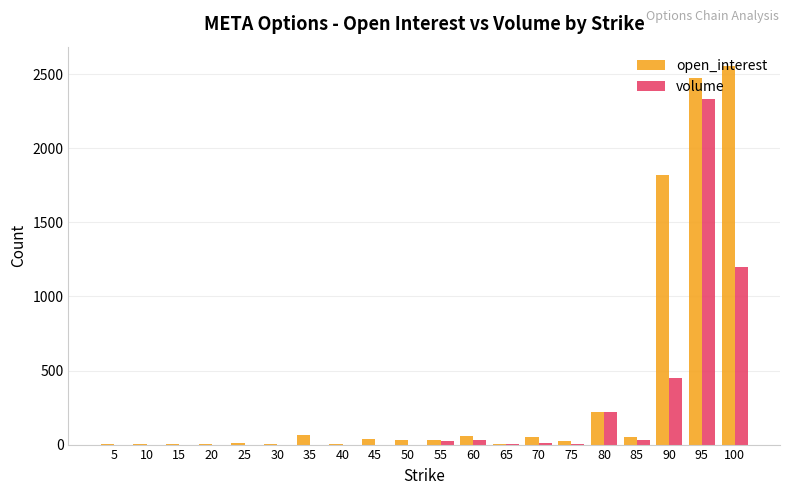

What is the maximum value for volume?

2336